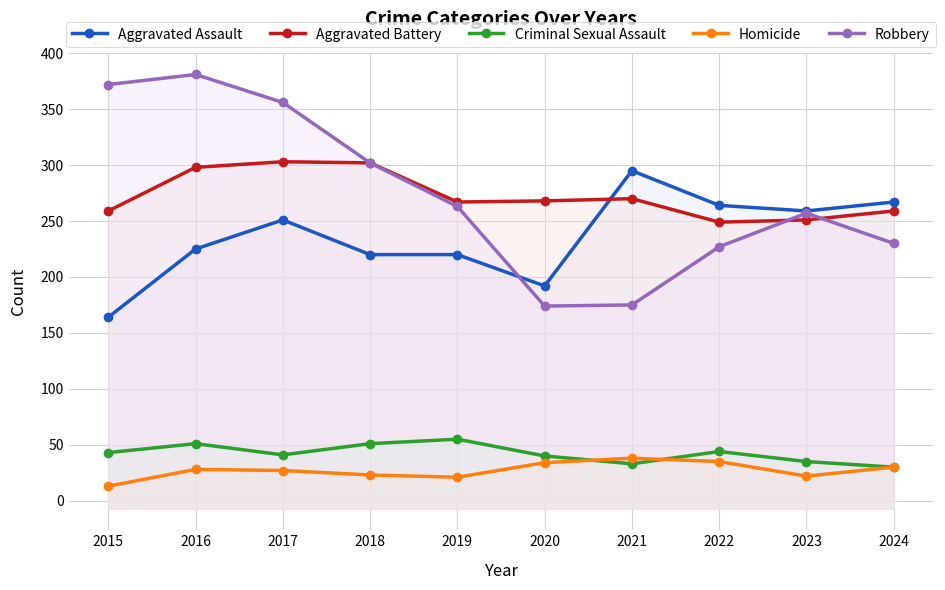

What is the difference between the highest and lowest values at 2023?

237